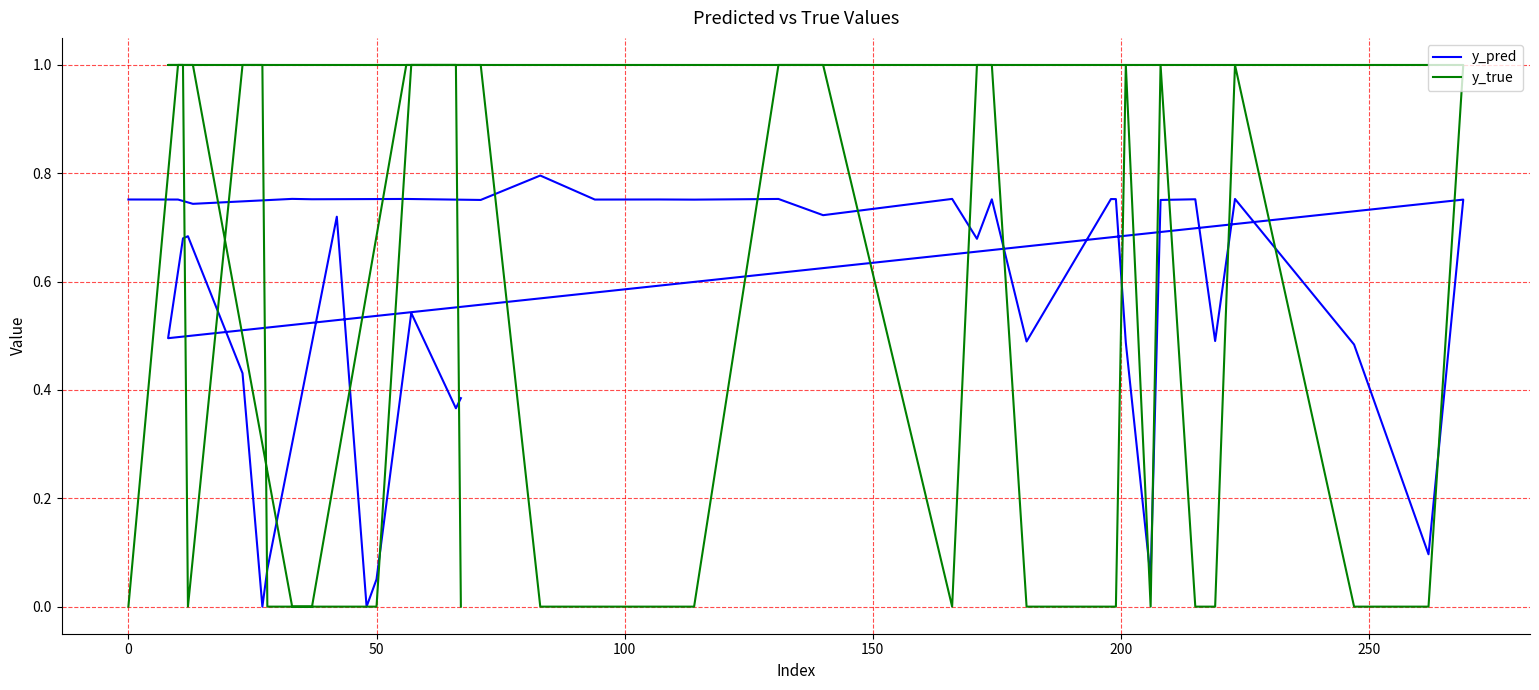

What are all the series names shown in the legend?

y_pred, y_true